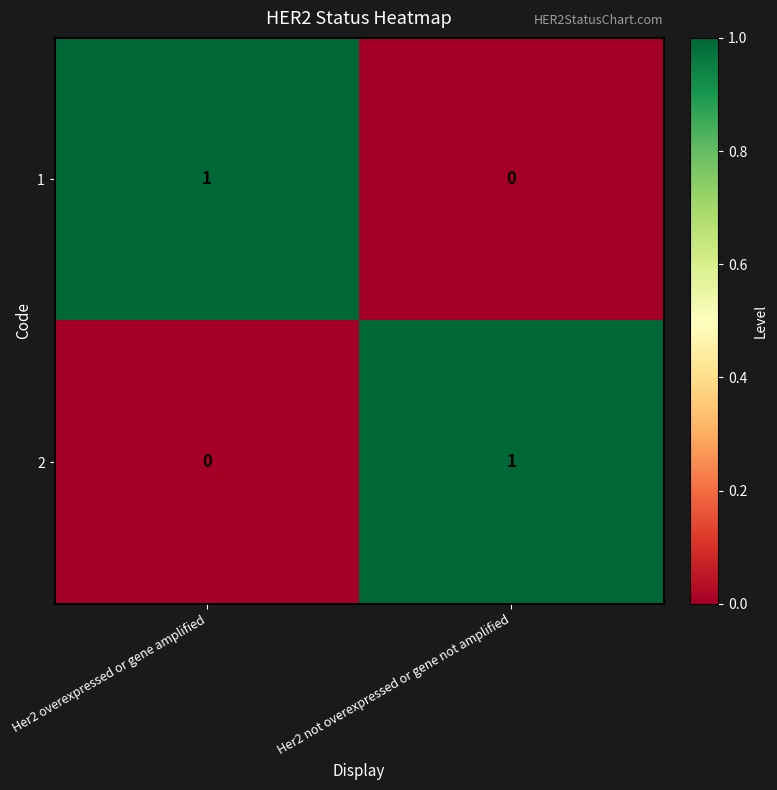

How many distinct data groups are displayed?

2